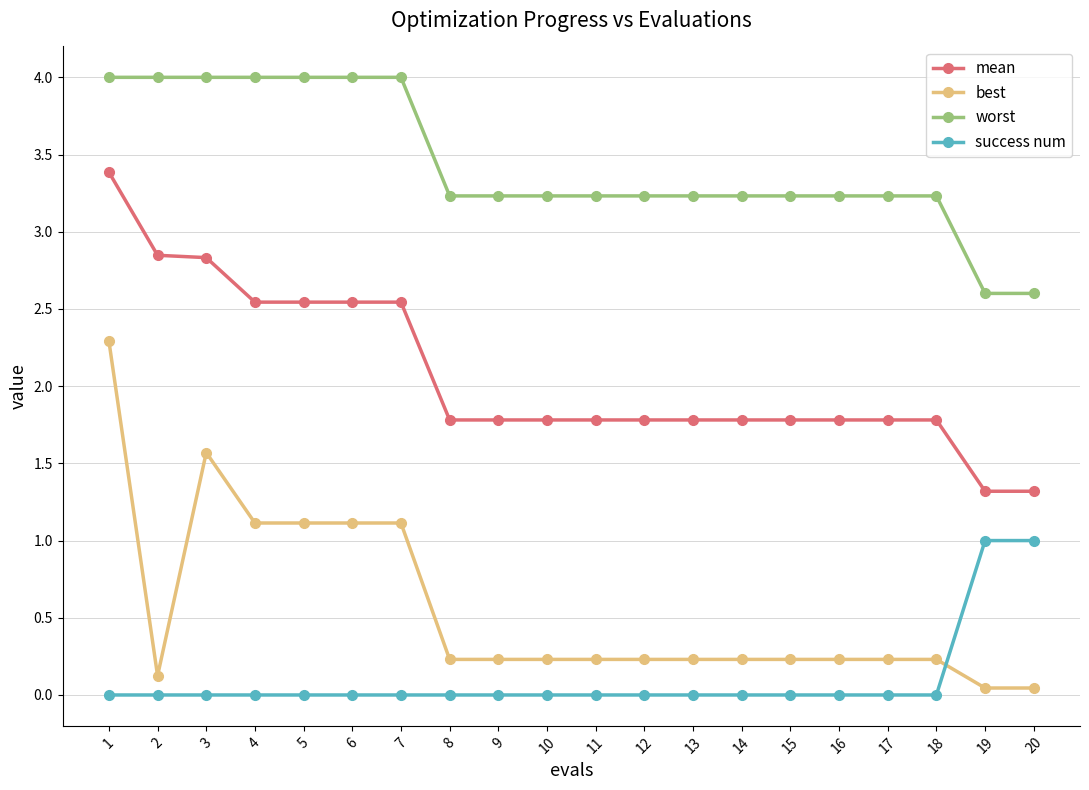

What is the sum of all best values?

11.1